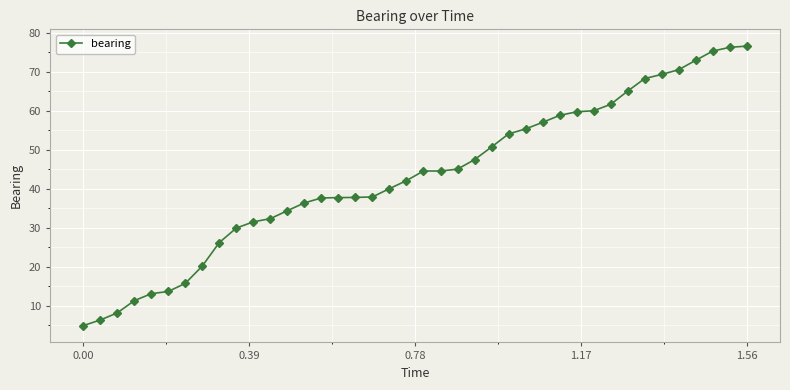

What is the minimum value shown in the chart?

4.9